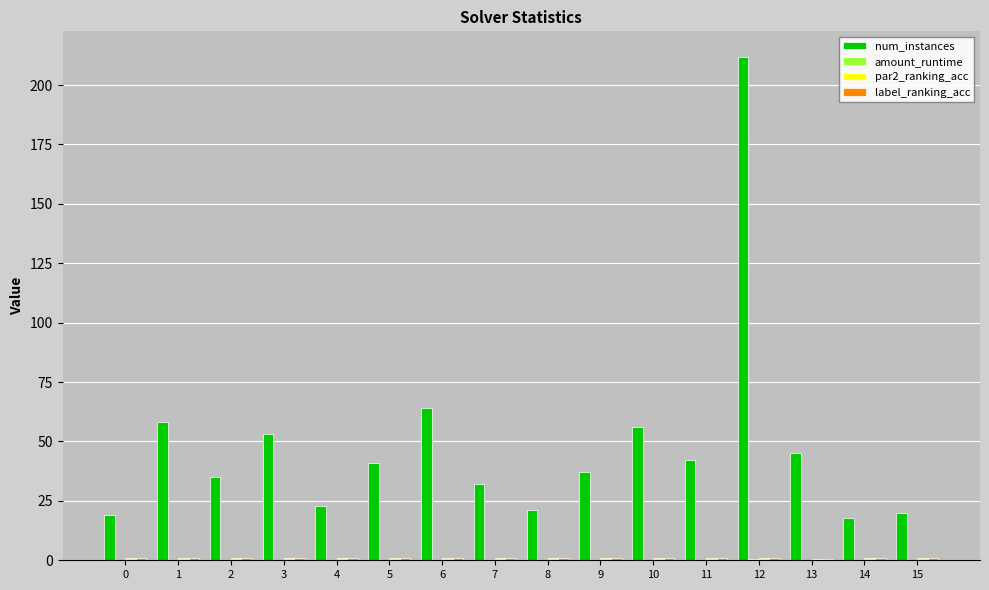

True or false: num_instances has a value of 26.8 at 6.

False